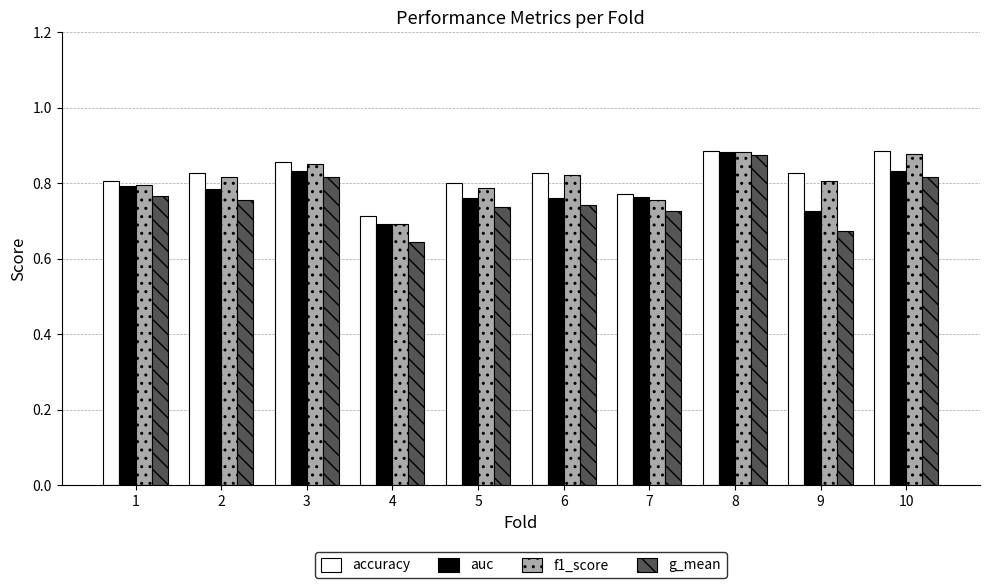

What are all the series names shown in the legend?

accuracy, auc, f1_score, g_mean